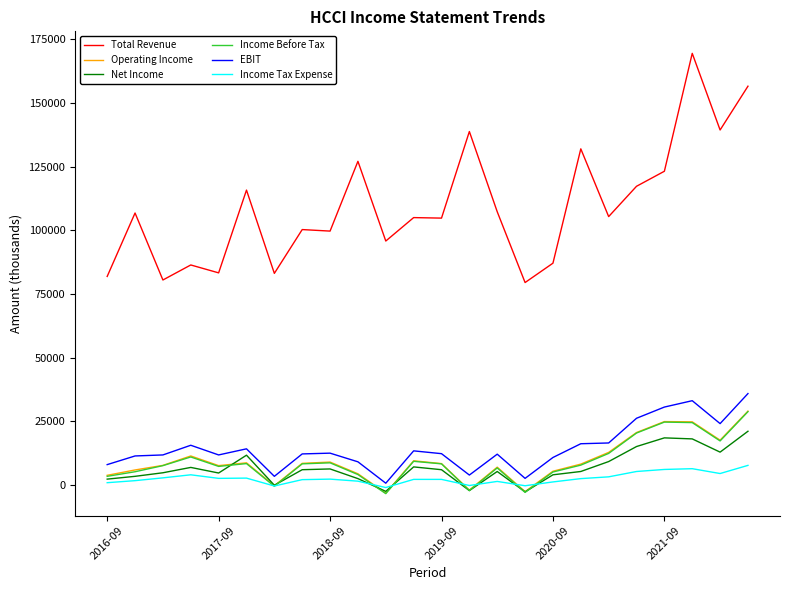

Does the chart display data point markers on the line(s)?

No